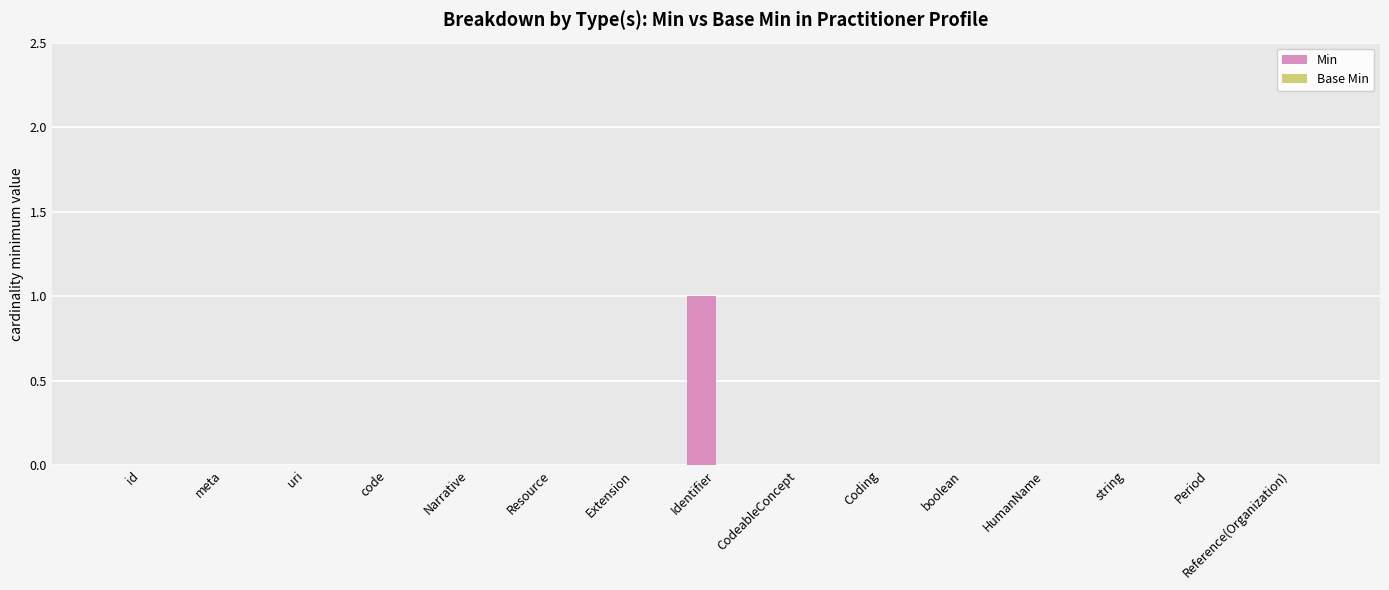

At which category does the chart reach its peak across all series?

Identifier